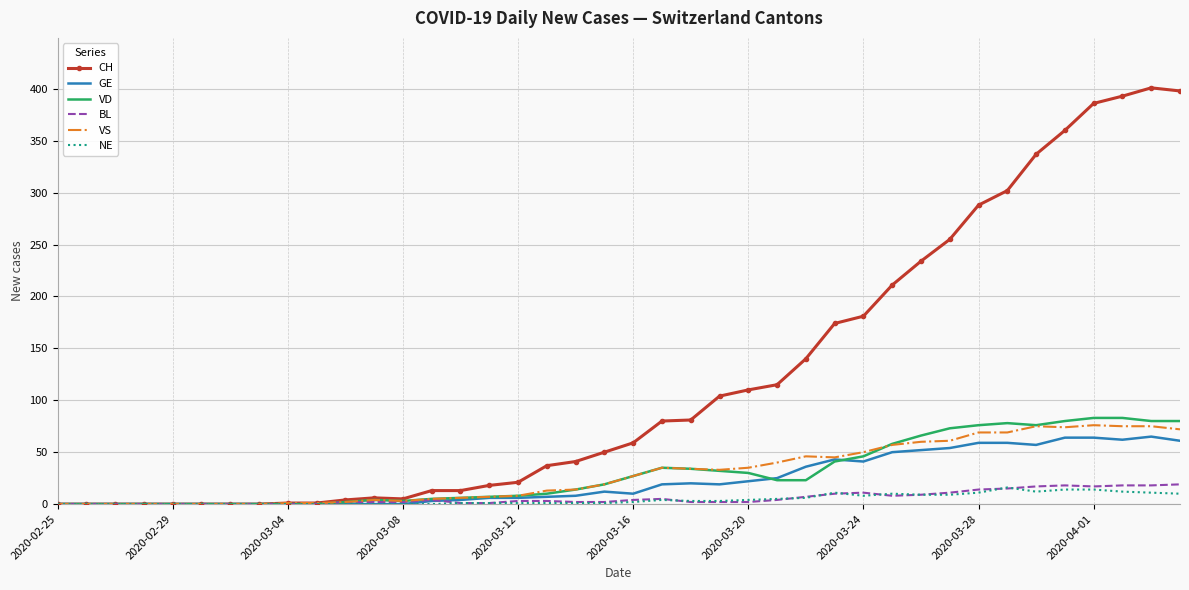

Which series has the widest spread of values?

CH